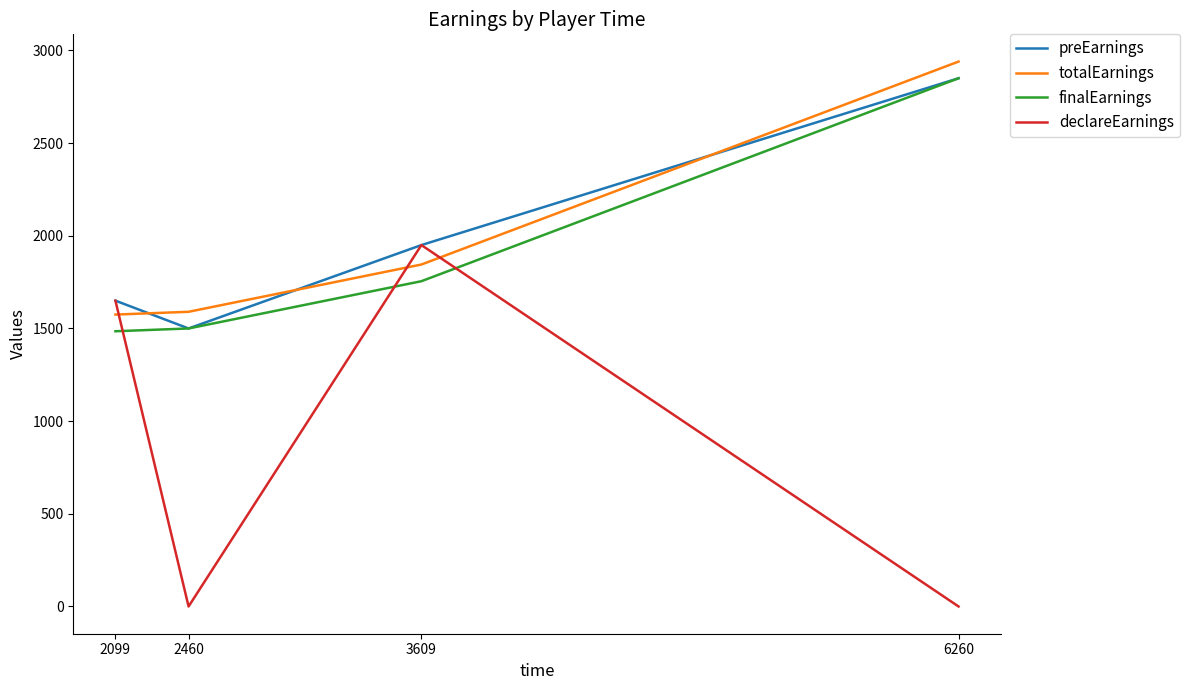

What is the highest value of the totalEarnings series?

2940